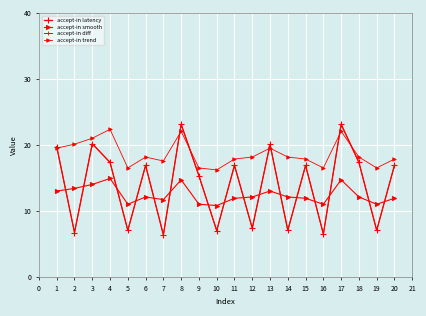

Does the chart display data point markers on the line(s)?

Yes